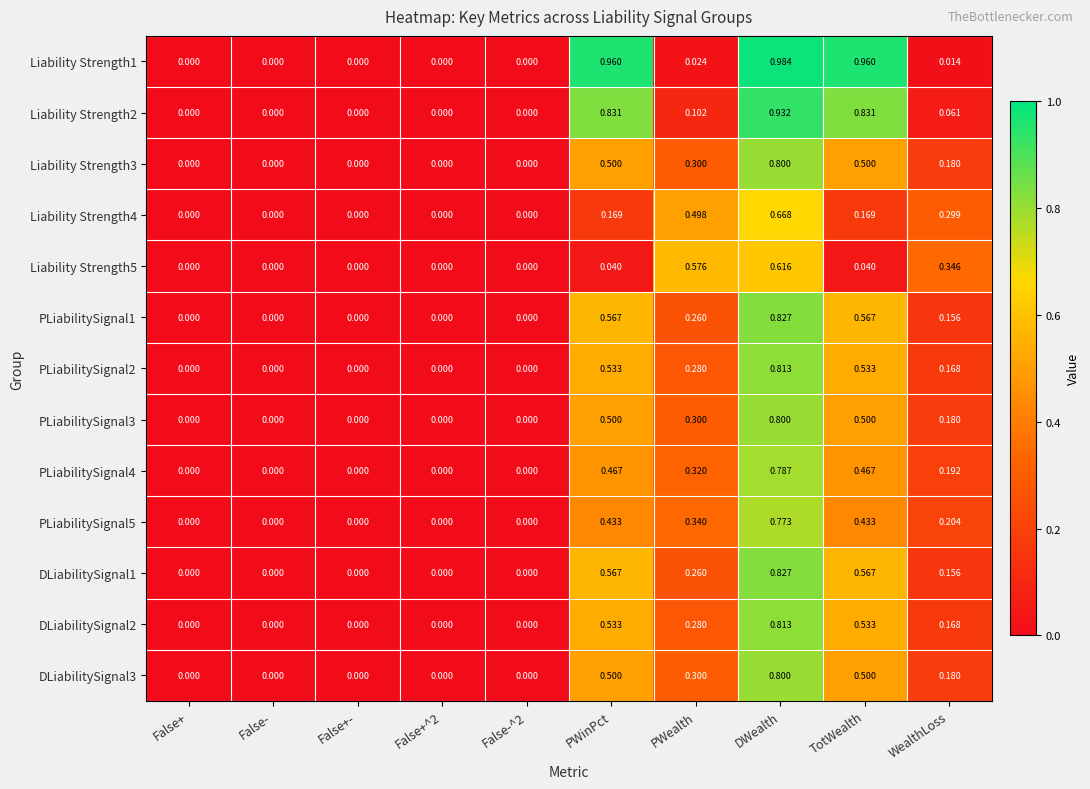

Which series changed the most between False+^2 and PWinPct?

Liability Strength1